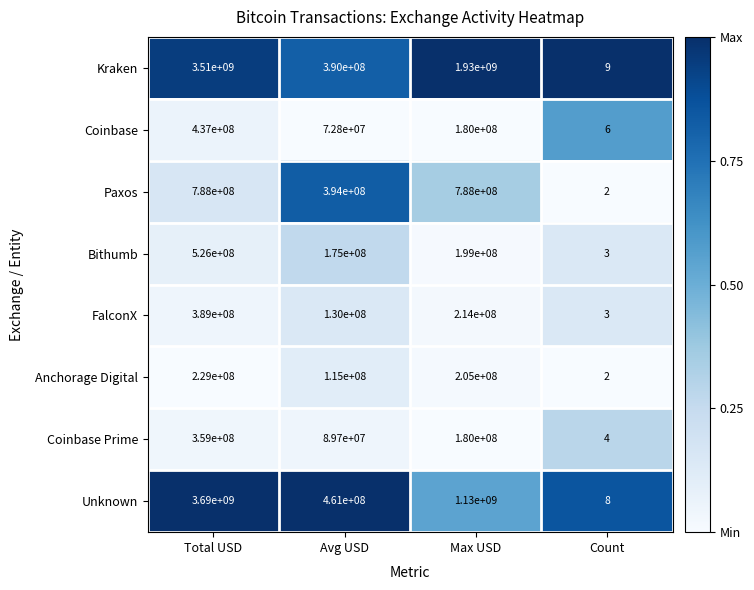

Is the value of Coinbase at Count greater than the value of Coinbase Prime at Total USD?

No